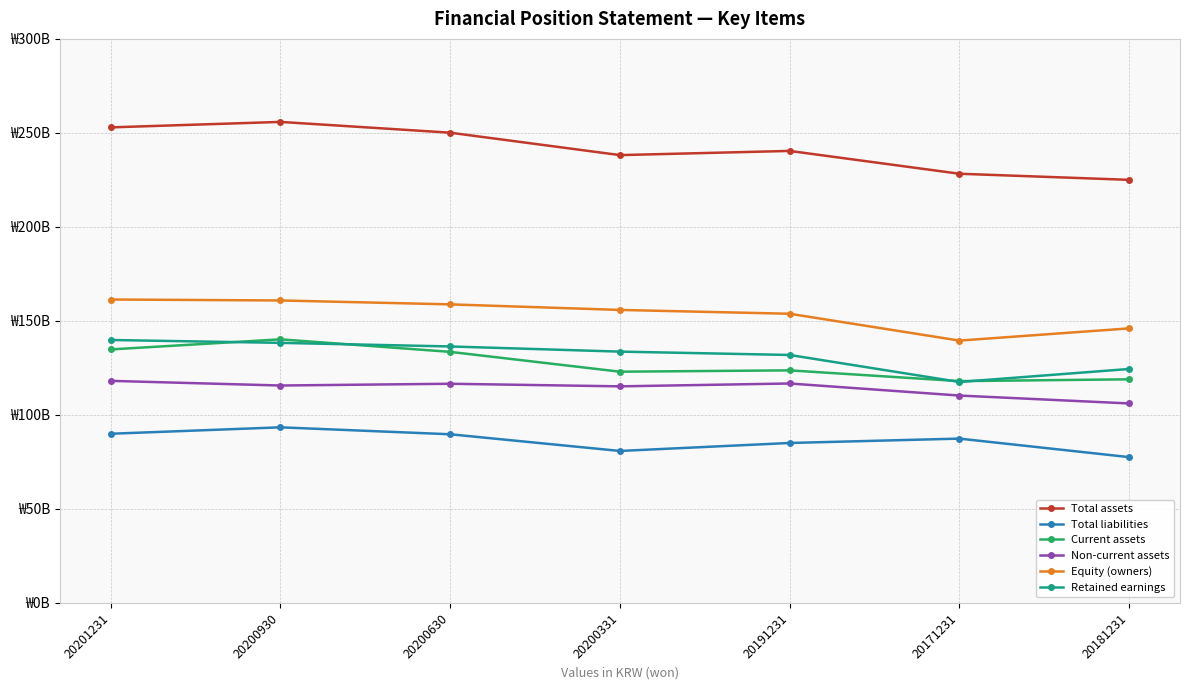

Is it true that Current assets equals 123696803929 at 20191231?

True